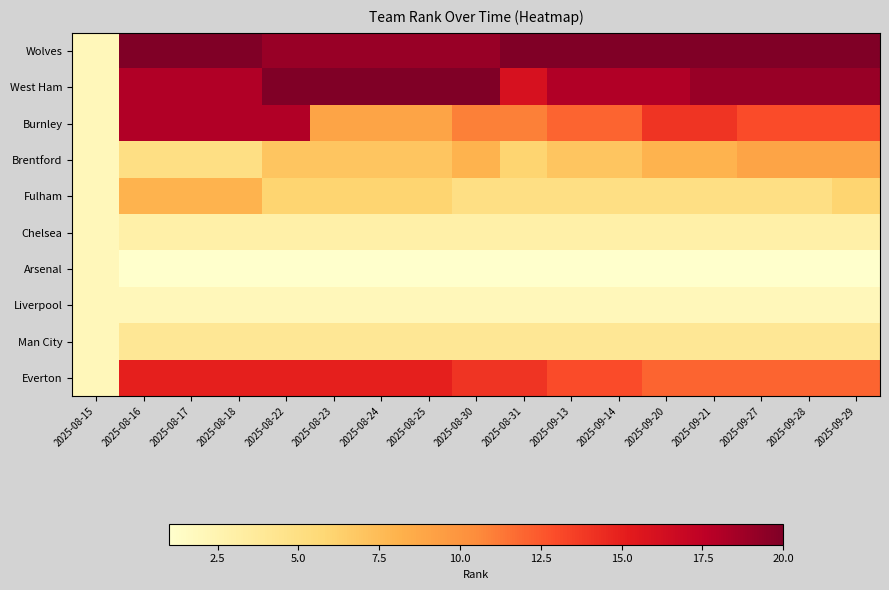

Between 2025-08-30 and 2025-09-29, which is larger?

2025-09-29